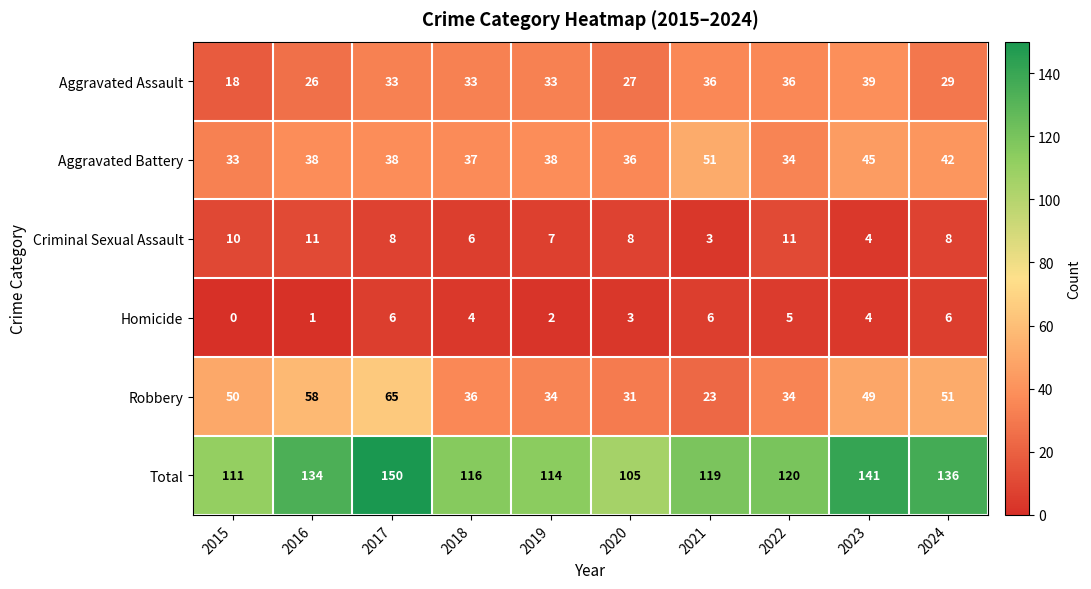

What is the total value across all series at 2021?

238